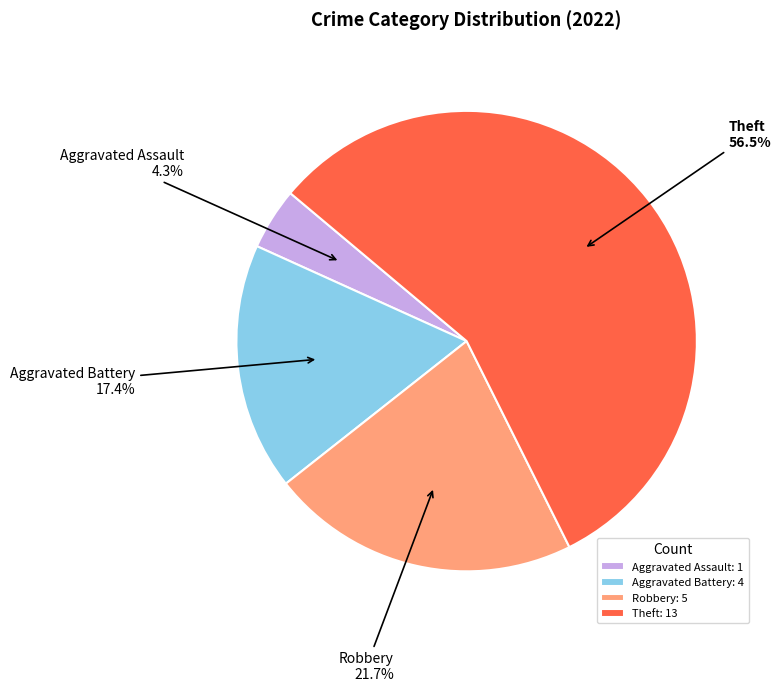

Does Aggravated Assault represent more than half of the total?

No